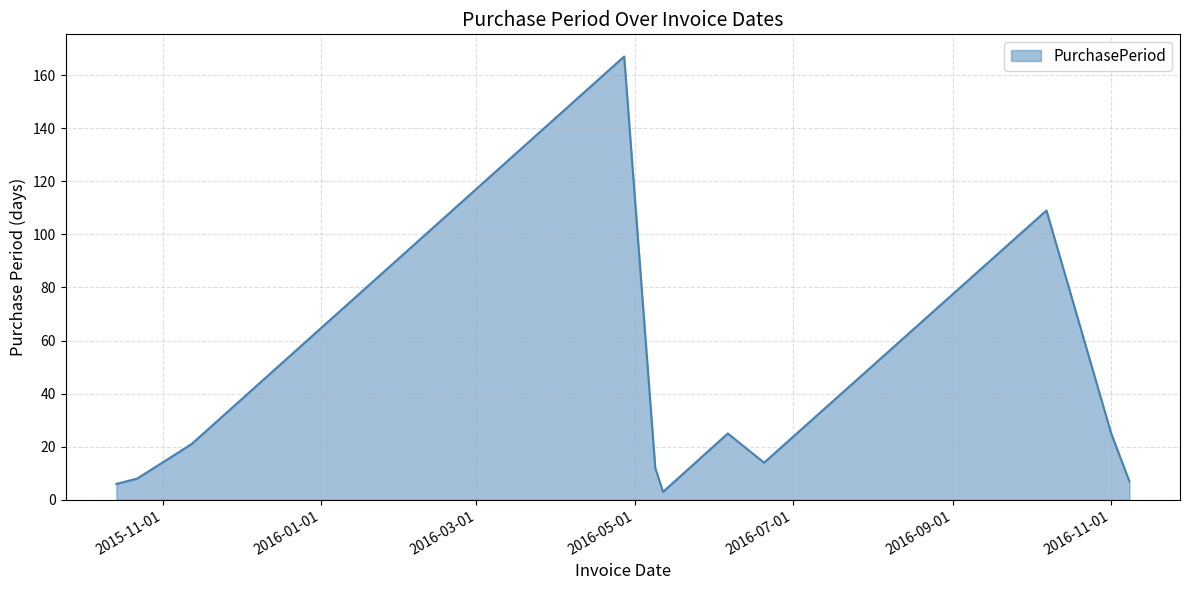

Count the number of categories in the chart.

11